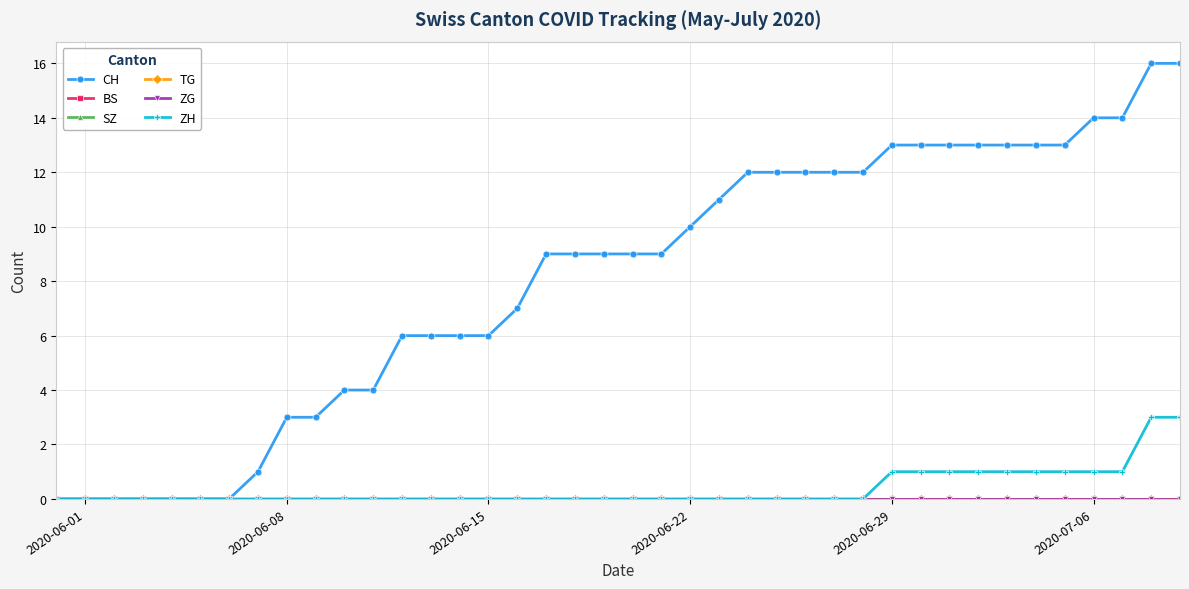

Reading left to right, what are all the values shown in this chart?

CH: 0	0	0	0	0	0	0	1	3	3	4	4	6	6	6	6	7	9	9	9	9	9	10	11	12	12	12	12	12	13	13	13	13	13	13	13	14	14	16	16
BS: 0	0	0	0	0	0	0	0	0	0	0	0	0	0	0	0	0	0	0	0	0	0	0	0	0	0	0	0	0	0	0	0	0	0	0	0	0	0	0	0
SZ: 0	0	0	0	0	0	0	0	0	0	0	0	0	0	0	0	0	0	0	0	0	0	0	0	0	0	0	0	0	0	0	0	0	0	0	0	0	0	0	0
TG: 0	0	0	0	0	0	0	0	0	0	0	0	0	0	0	0	0	0	0	0	0	0	0	0	0	0	0	0	0	0	0	0	0	0	0	0	0	0	0	0
ZG: 0	0	0	0	0	0	0	0	0	0	0	0	0	0	0	0	0	0	0	0	0	0	0	0	0	0	0	0	0	0	0	0	0	0	0	0	0	0	0	0
ZH: 0	0	0	0	0	0	0	0	0	0	0	0	0	0	0	0	0	0	0	0	0	0	0	0	0	0	0	0	0	1	1	1	1	1	1	1	1	1	3	3